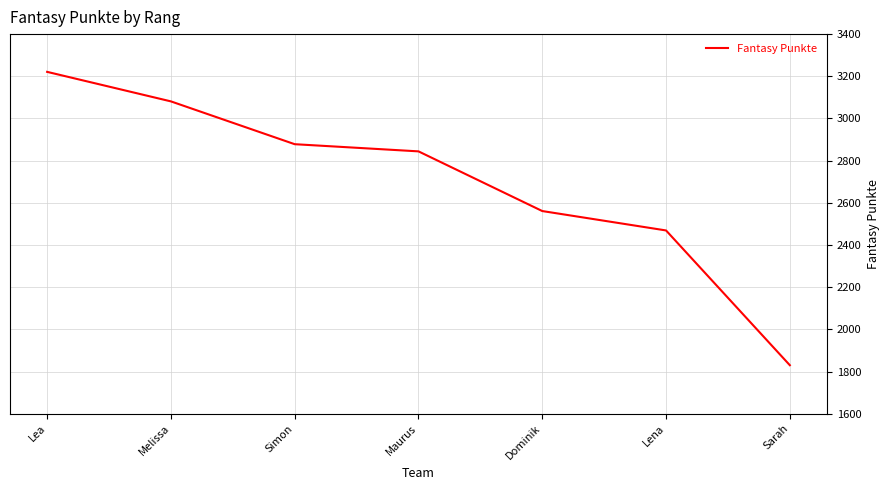

How many lines are shown in the chart?

1